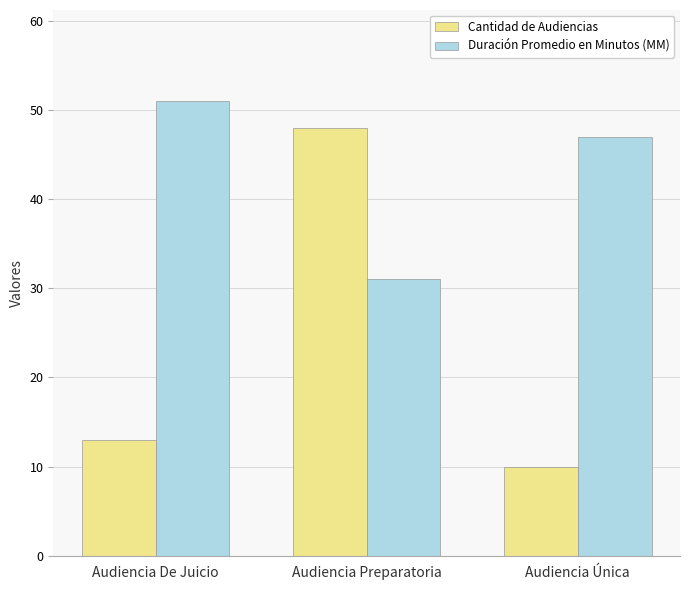

At Audiencia Preparatoria, list the series in order from largest to smallest.

Cantidad de Audiencias, Duración Promedio en Minutos (MM)